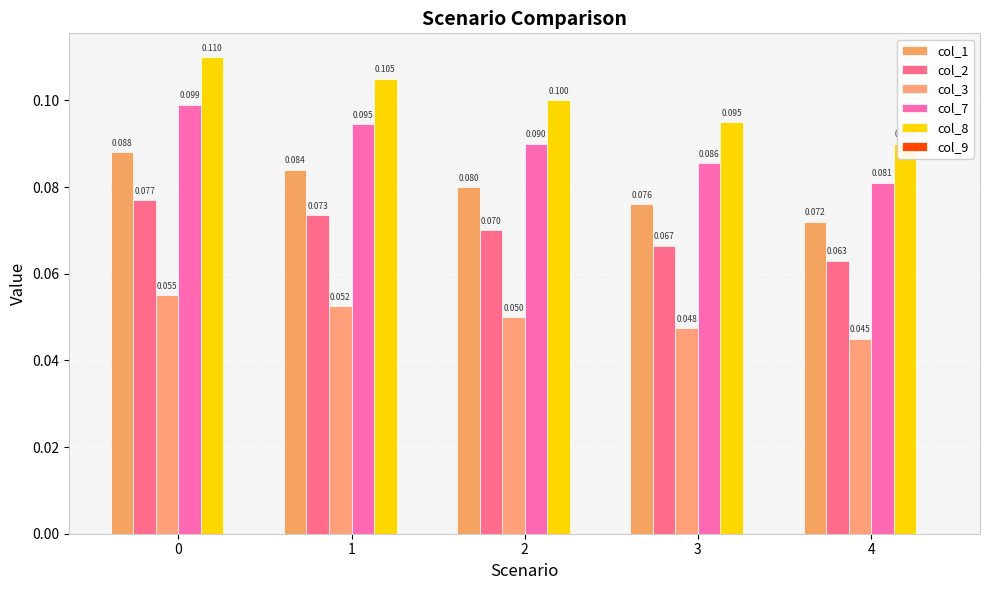

Does the chart contain stacked bars?

No